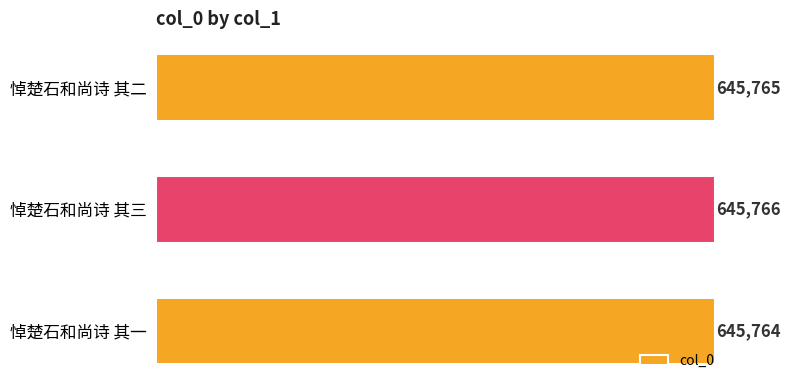

The chart shows a value of 367374 at 悼楚石和尚诗 其三. True or false?

False